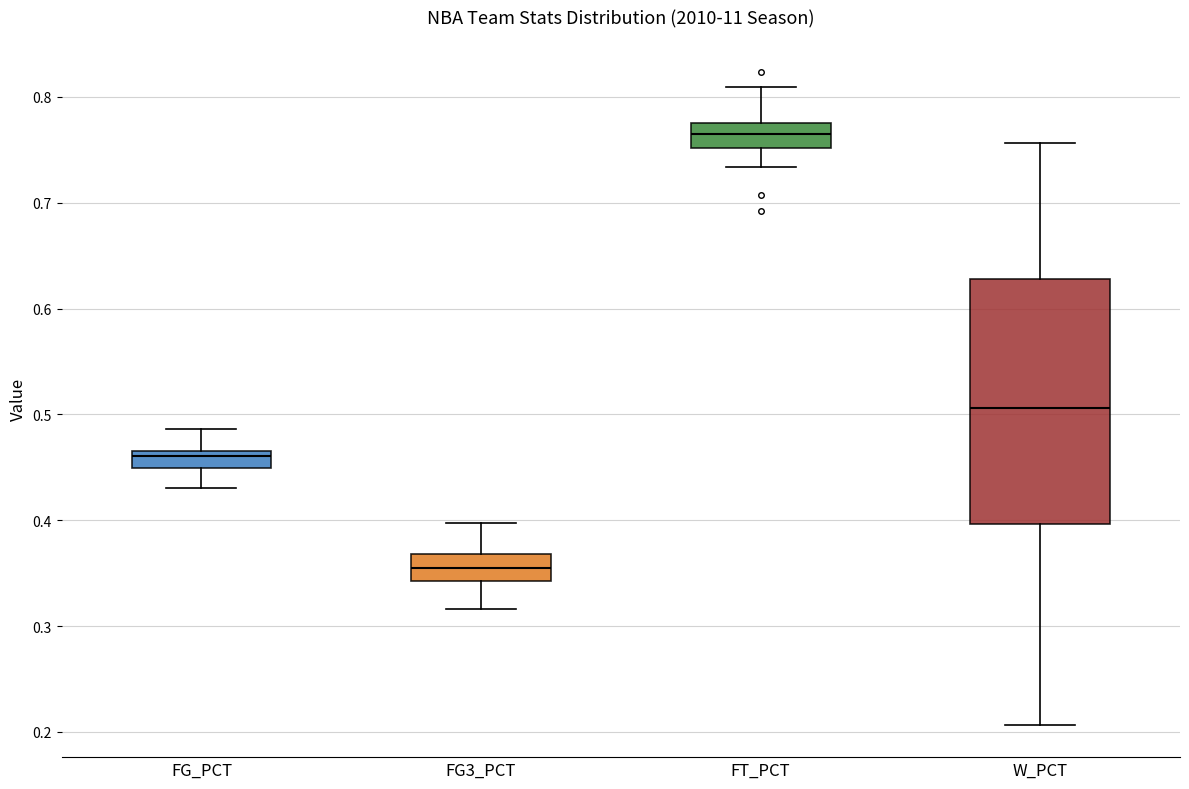

Reading left to right, read every box against the y-axis: the position of its median line, the range the box covers, and the ends of its whiskers. The values are not printed on the chart, so give them approximately, as read against the axis.

FG_PCT: median 0.46, box 0.45 to 0.47, whiskers 0.43 to 0.49
FG3_PCT: median 0.35, box 0.34 to 0.37, whiskers 0.32 to 0.40
FT_PCT: median 0.77, box 0.75 to 0.78, whiskers 0.73 to 0.81
W_PCT: median 0.51, box 0.40 to 0.63, whiskers 0.21 to 0.76